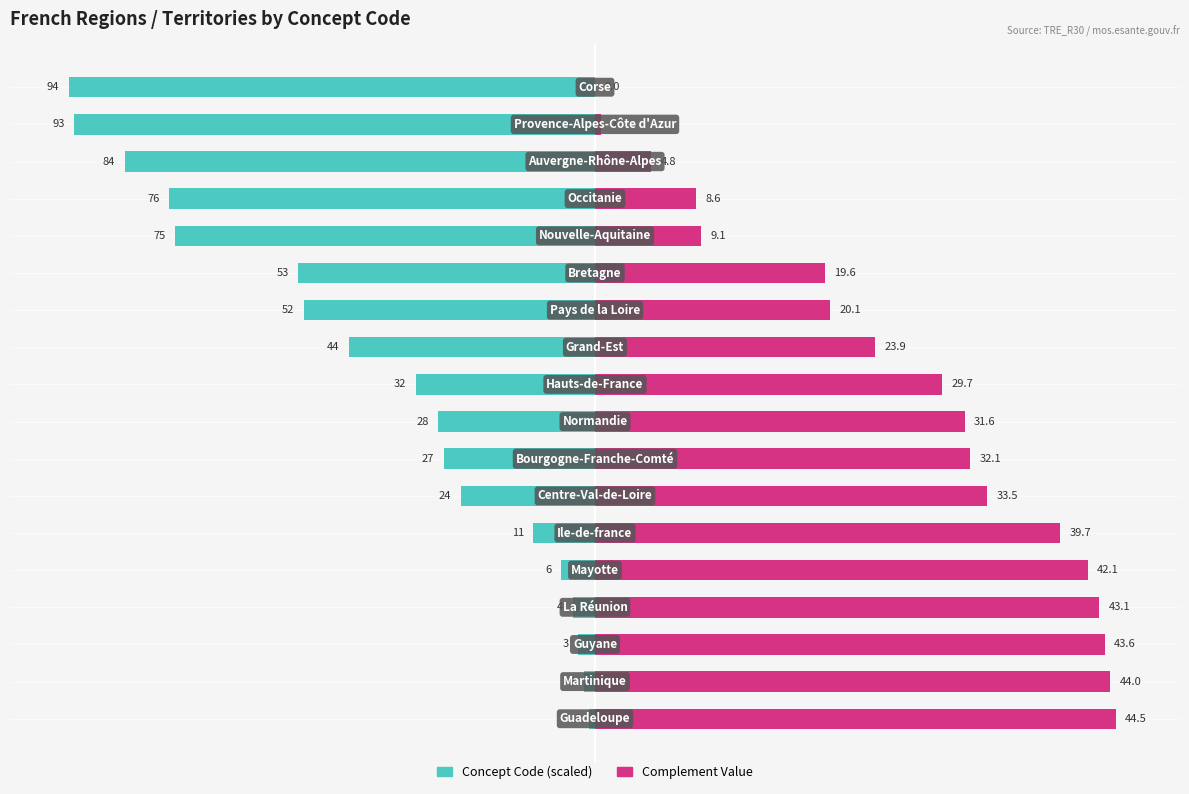

Reading left to right, what are all the values shown in this chart?

Concept Code (scaled): -0.5	-1.0	-1.4	-1.9	-2.9	-5.3	-11.5	-12.9	-13.4	-15.3	-21.1	-24.9	-25.4	-35.9	-36.4	-40.2	-44.5	-45.0
Complement Value: 44.5	44.0	43.6	43.1	42.1	39.7	33.5	32.1	31.6	29.7	23.9	20.1	19.6	9.1	8.6	4.8	0.5	0.0